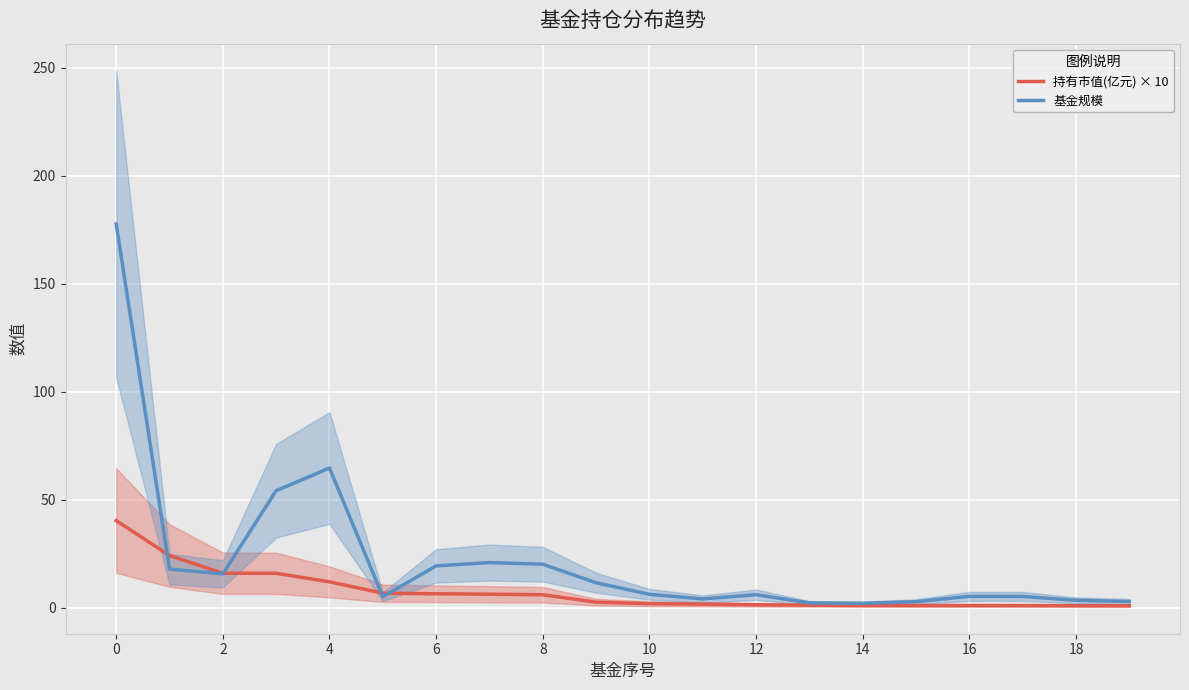

What is the highest value of the 基金规模 series?

177.7